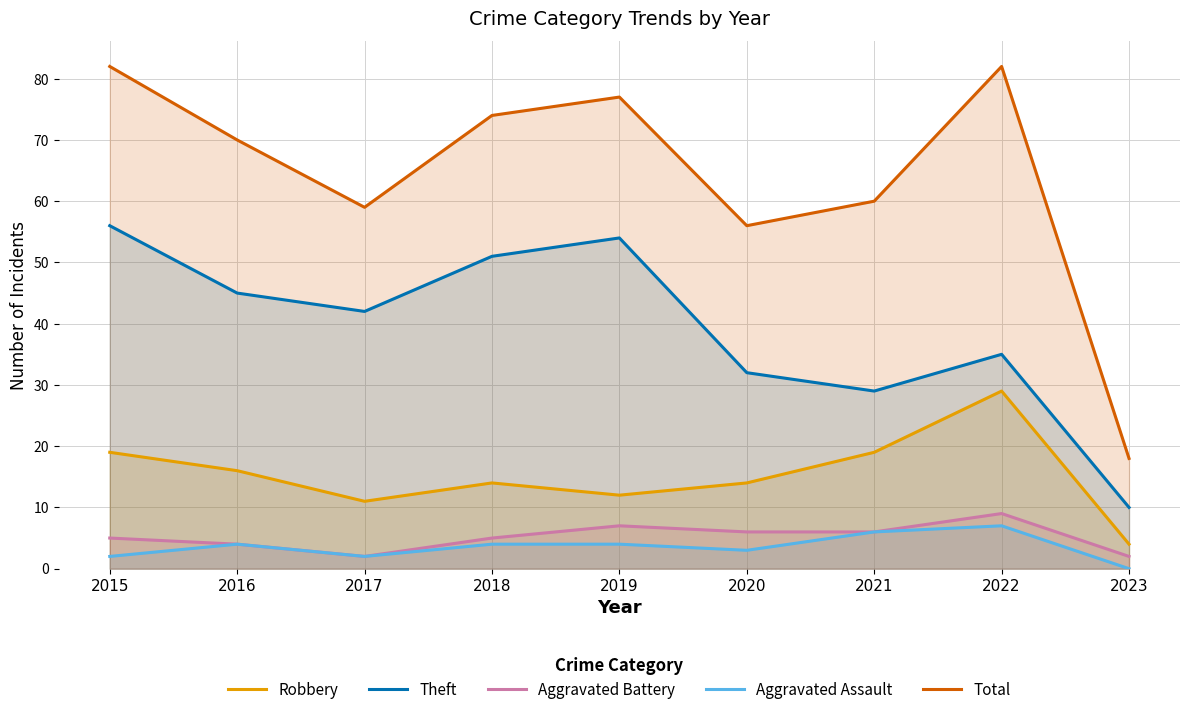

Between 2018 and 2020, which series saw the biggest shift?

Theft